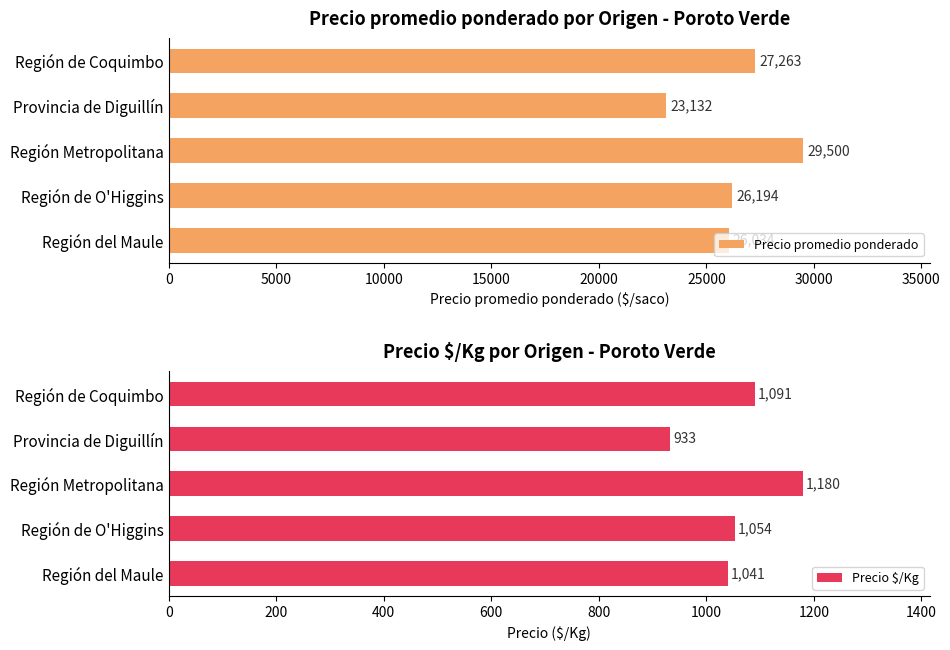

Reading left to right, what are all the values shown in this chart?

Precio promedio ponderado: 26034	26194	29500	23132	27263
Precio $/Kg: 1041	1054	1180	933	1091